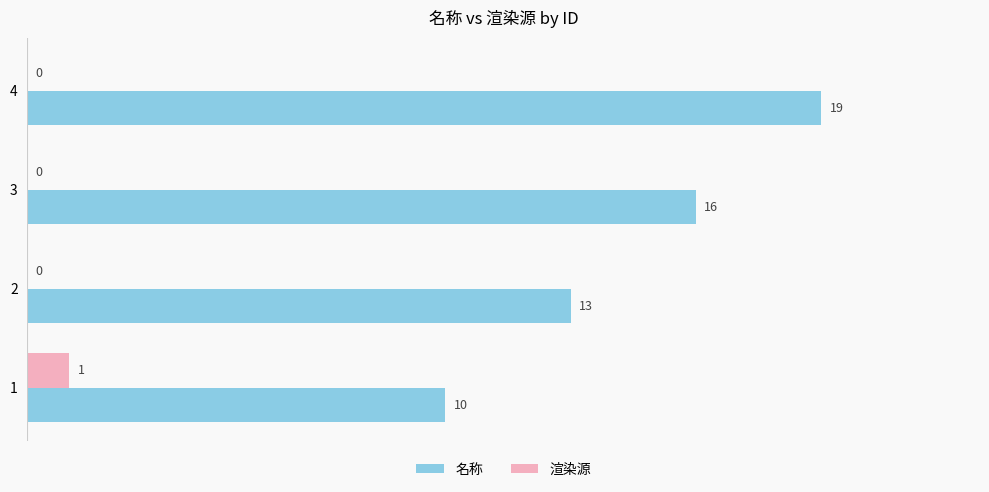

What is the approximate value of 名称 at 1?

10